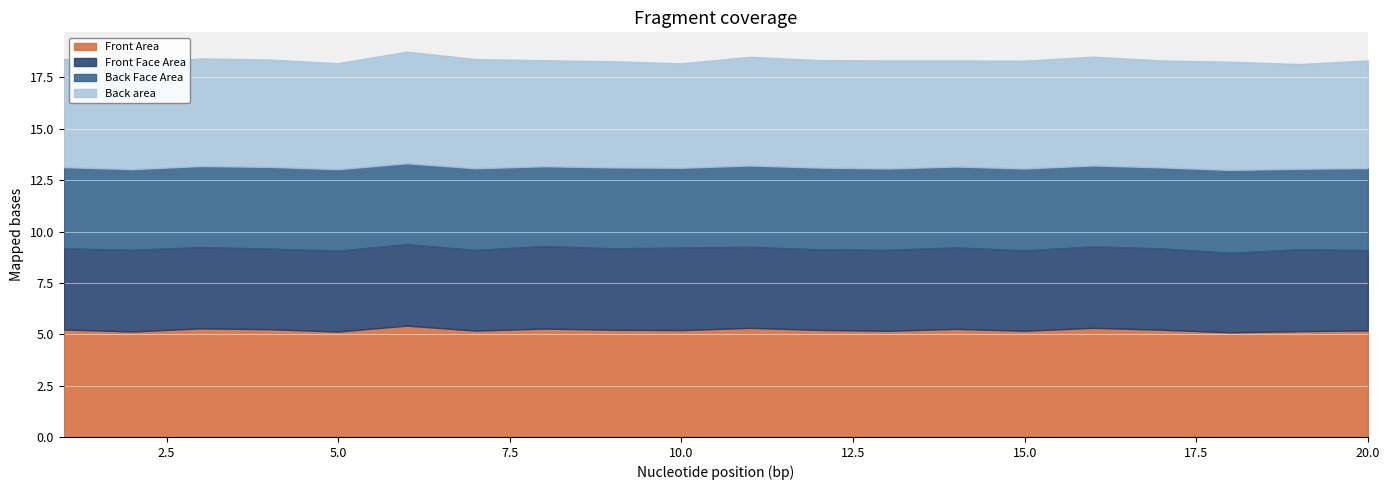

In Front Face Area, how many points are higher than both neighbors (excluding endpoints)?

7